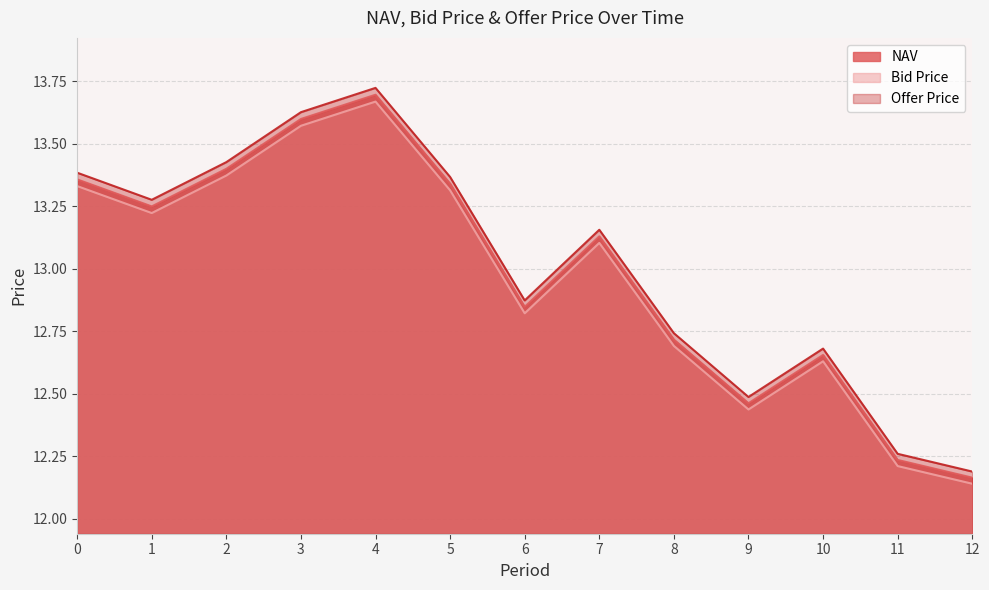

What is the average value of the Offer Price series?

13.0